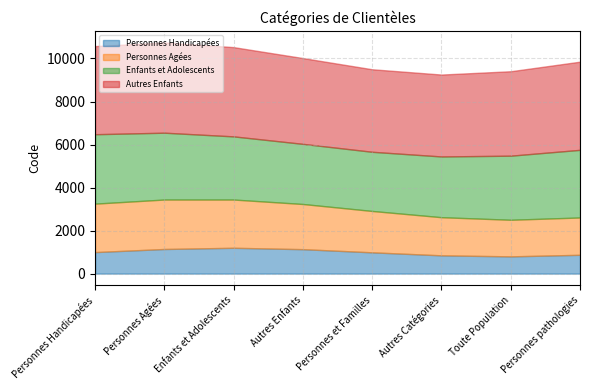

The value of Personnes Handicapées at Personnes et Familles is 988.3. True or false?

True